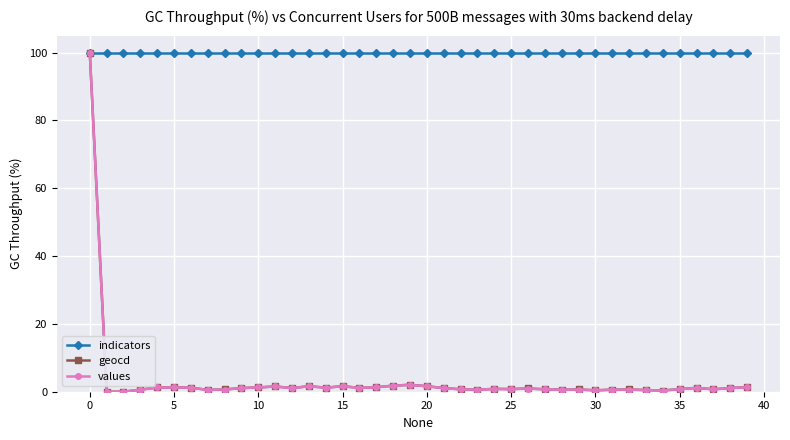

What is the maximum value shown in the chart?

100.0